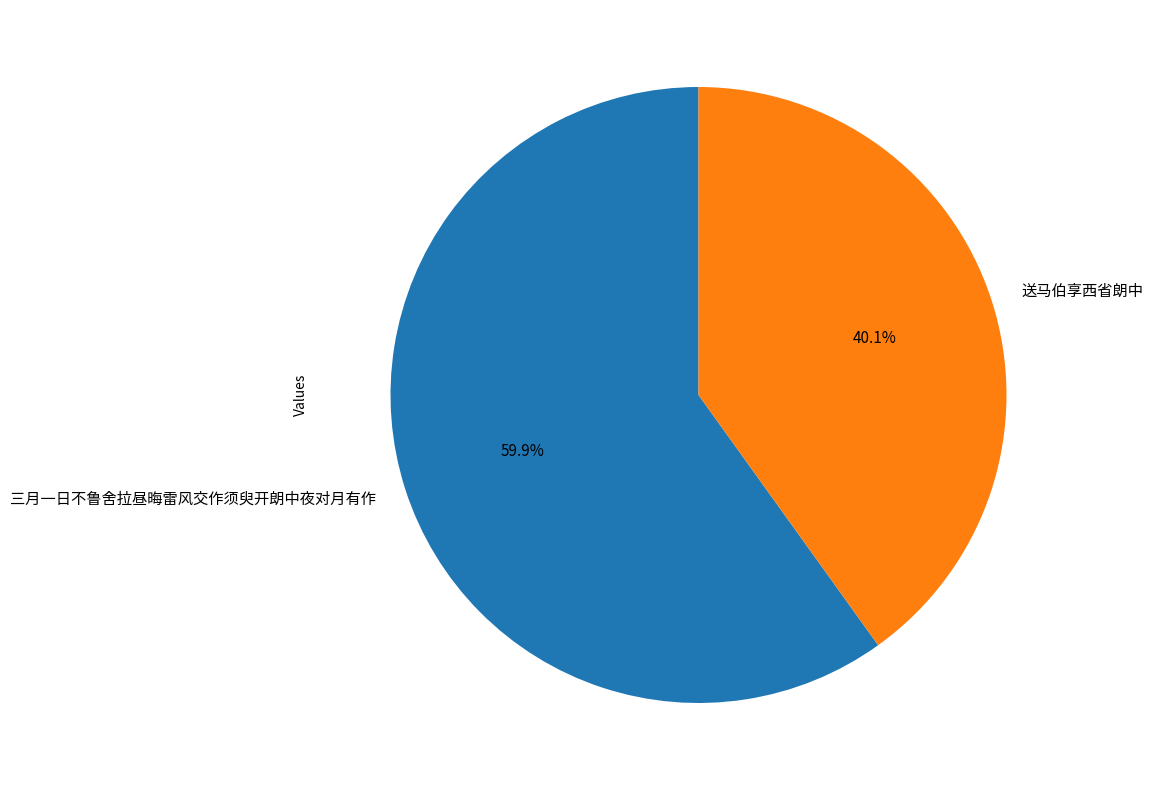

What is the ratio of the value at 三月一日不鲁舍拉昼晦雷风交作须臾开朗中夜对月有作 to the value at 送马伯享西省朗中?

1.5